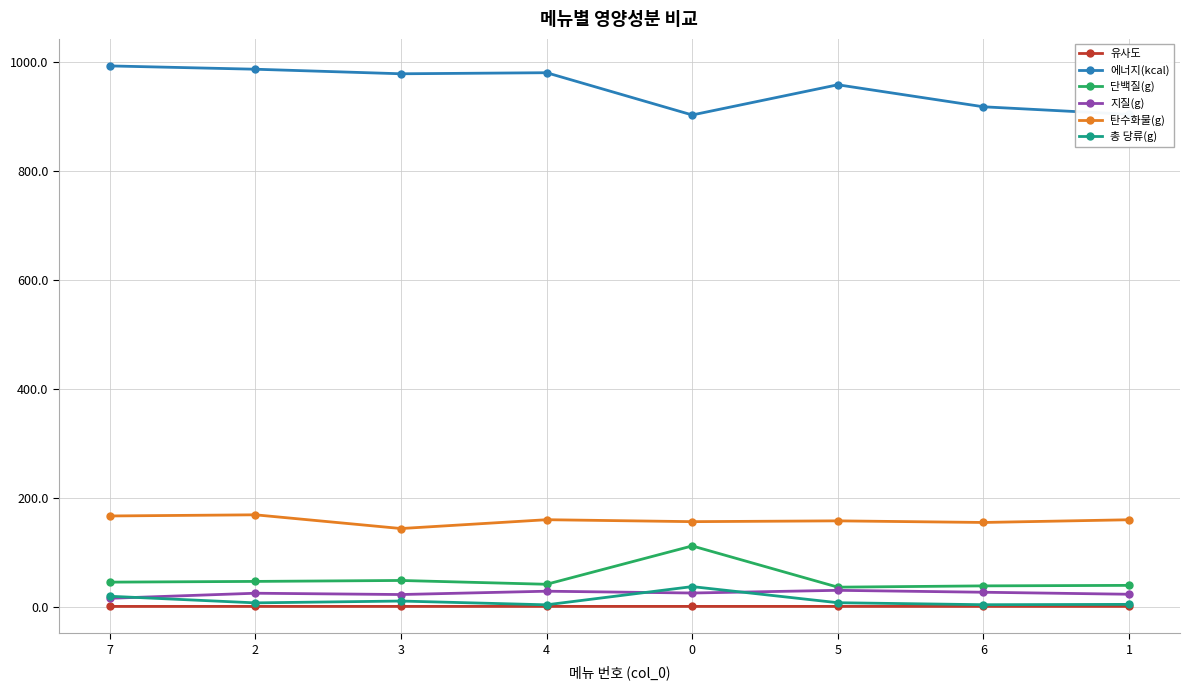

True or false: 단백질(g) has more than 0 interior local peaks.

True